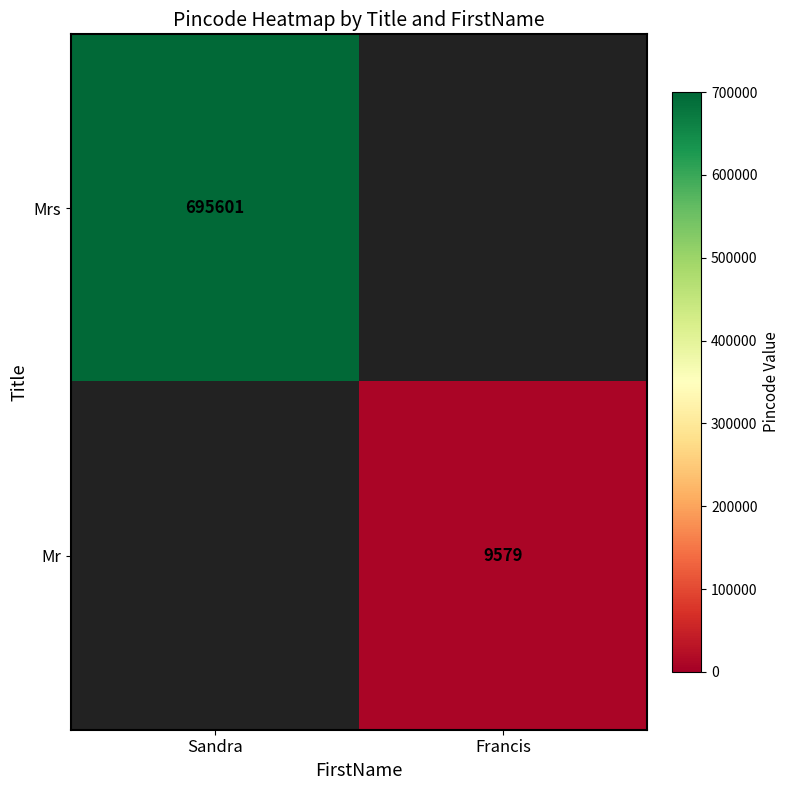

Is the value of Mrs at Sandra greater than the value of Mr at Francis?

Yes